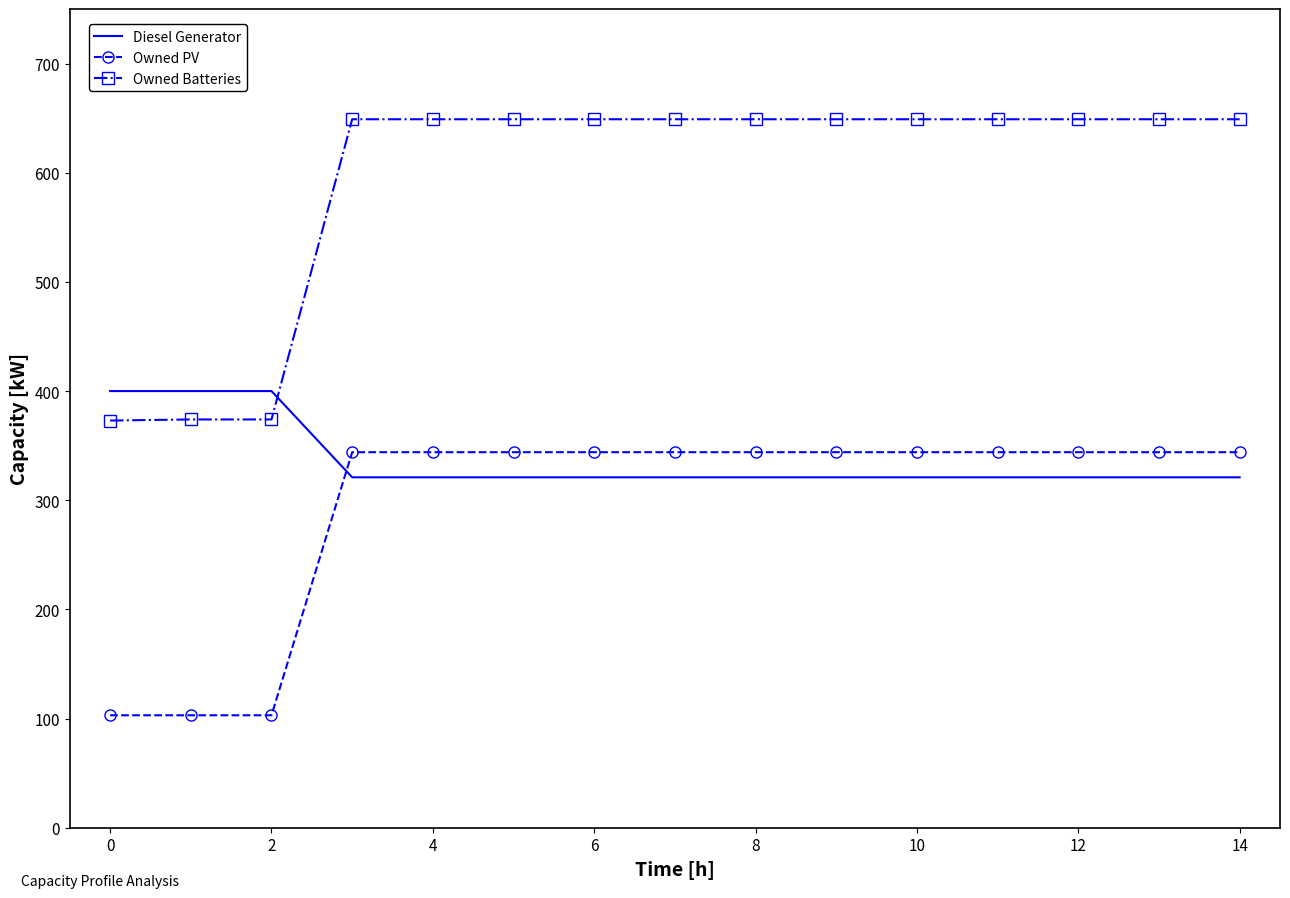

Which series has the widest spread of values?

Owned Batteries